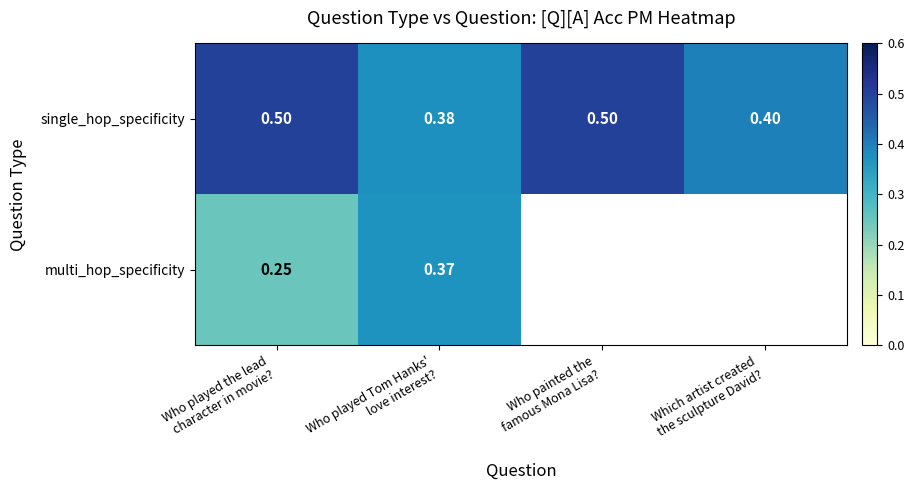

List the series in order of their peak value, lowest first.

multi_hop_specificity, single_hop_specificity